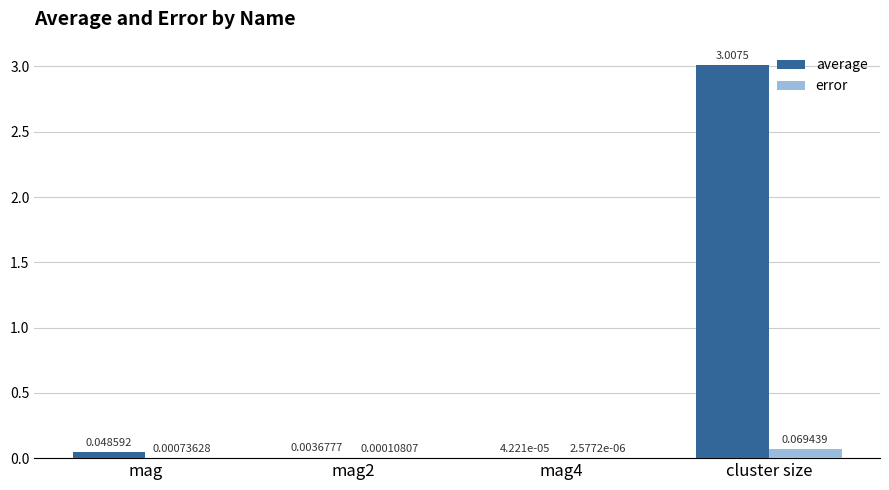

At which category is the sum across all series the highest?

cluster size